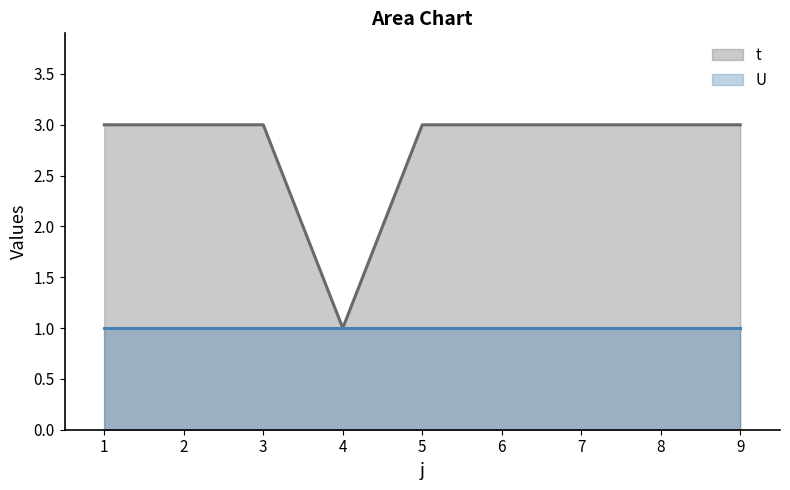

List the labels in order of value, largest first.

1, 2, 3, 5, 6, 7, 8, 9, 4